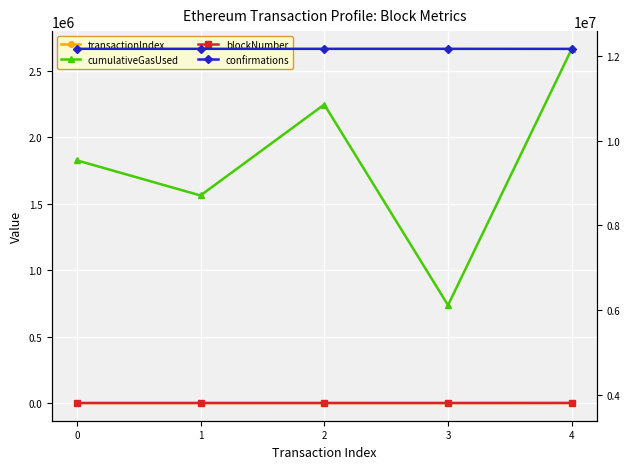

Which series has the largest total across all categories?

confirmations